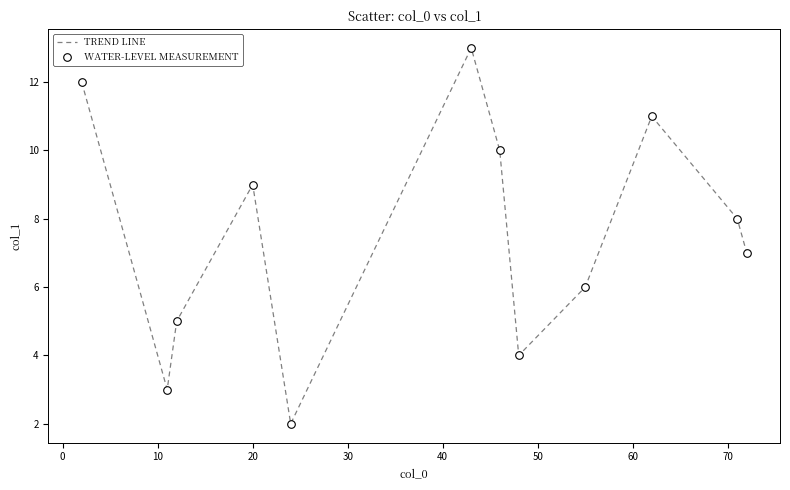

What is the difference between the maximum and minimum values?

11